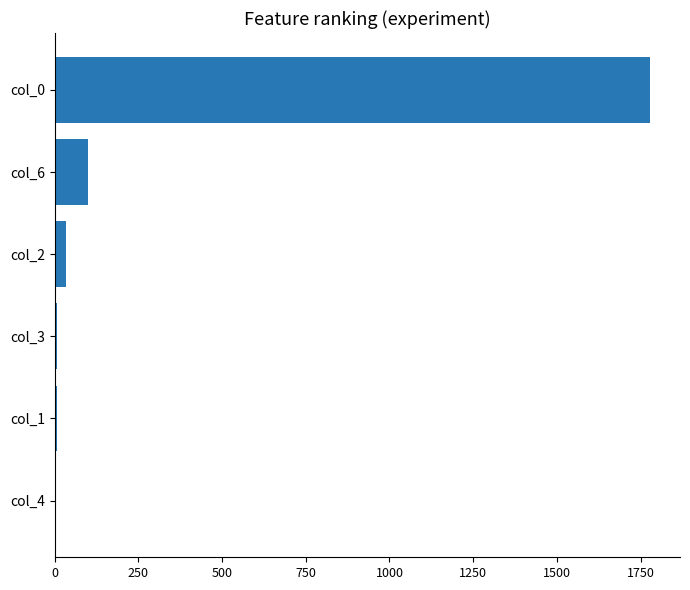

At which label is the value closest to 890?

col_6